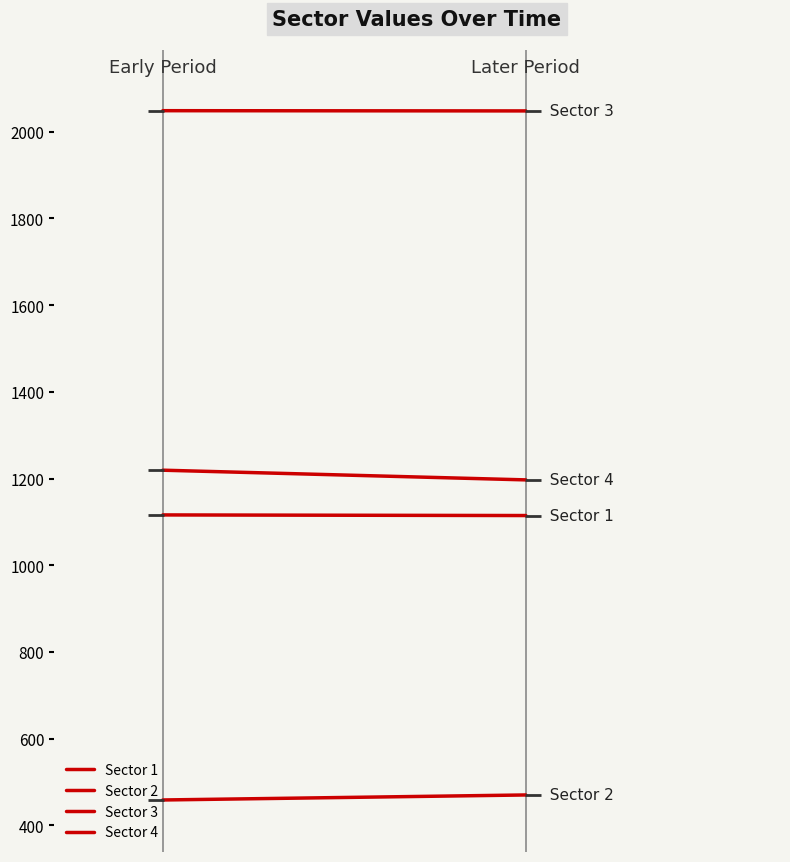

Count the number of categories in the chart.

2